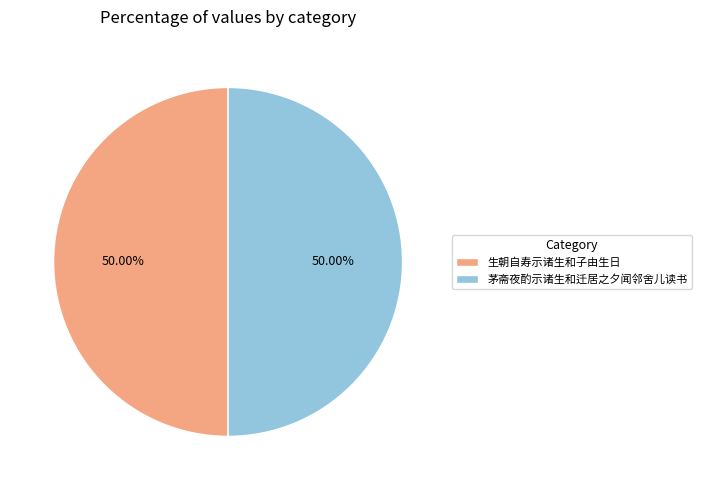

To the nearest percent, what percentage of the pie is 茅斋夜酌示诸生和迁居之夕闻邻舍儿读书?

50%